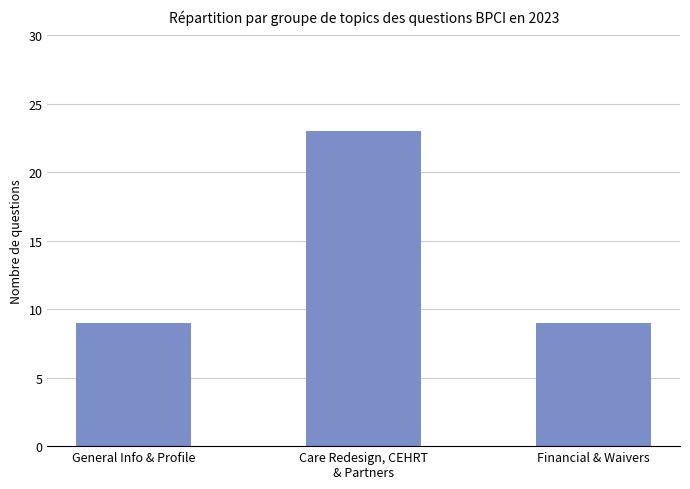

How many series are shown in this chart?

1